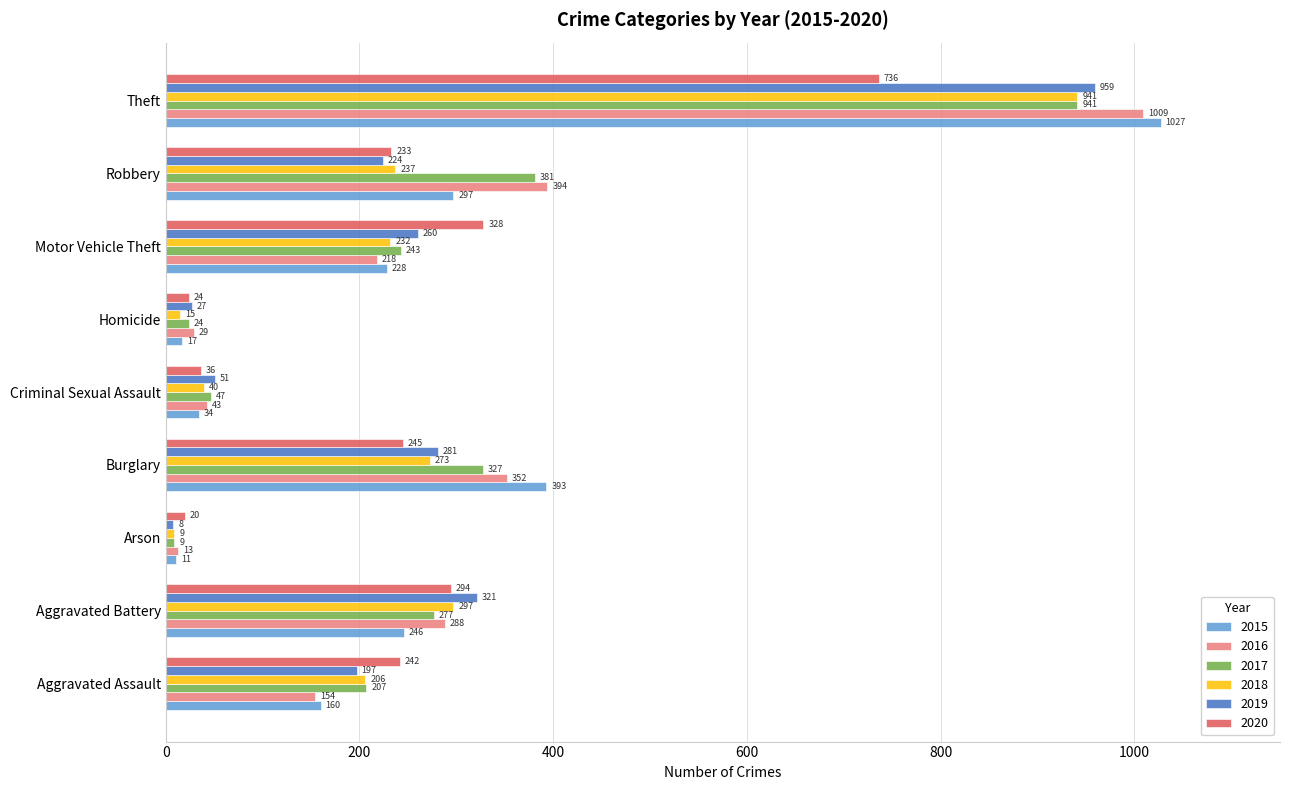

Rank the categories by 2015 value from highest to lowest.

Theft, Burglary, Robbery, Aggravated Battery, Motor Vehicle Theft, Aggravated Assault, Criminal Sexual Assault, Homicide, Arson